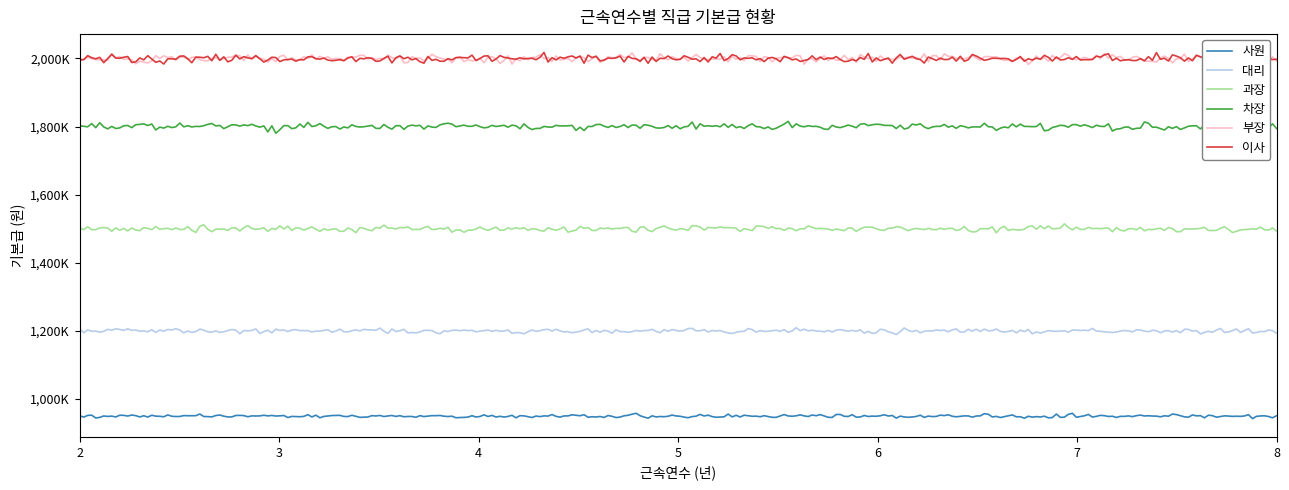

Does the chart have visible grid lines?

No